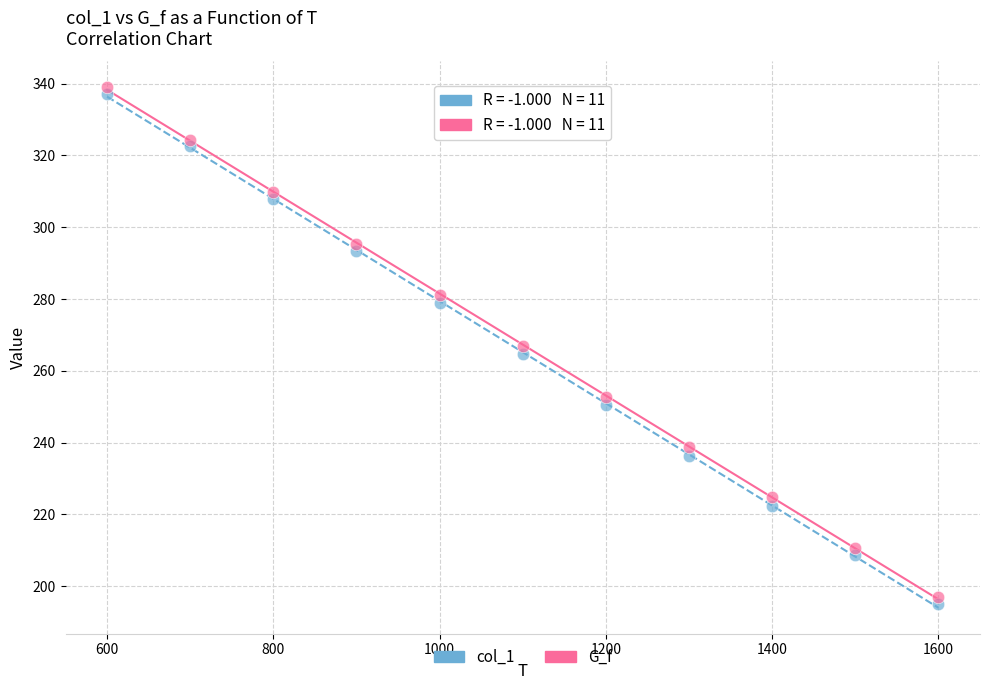

Which series has the largest Y range (max minus min)?

col_1